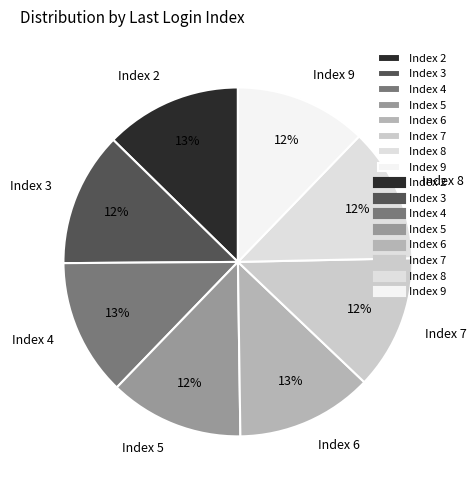

Is the sum of Index 5 and Index 3 greater than half?

No